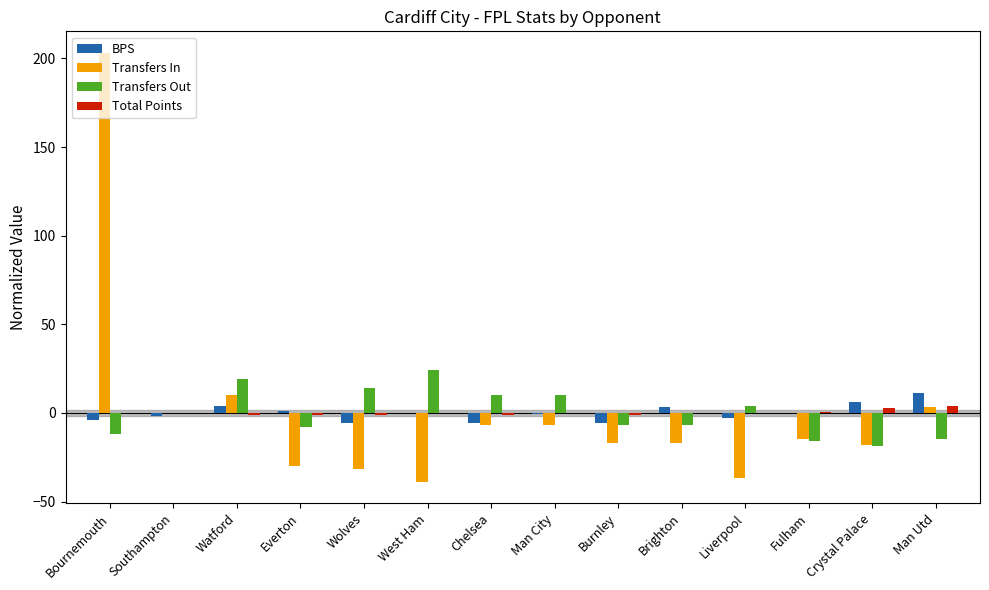

What is the greatest value displayed?

203.2